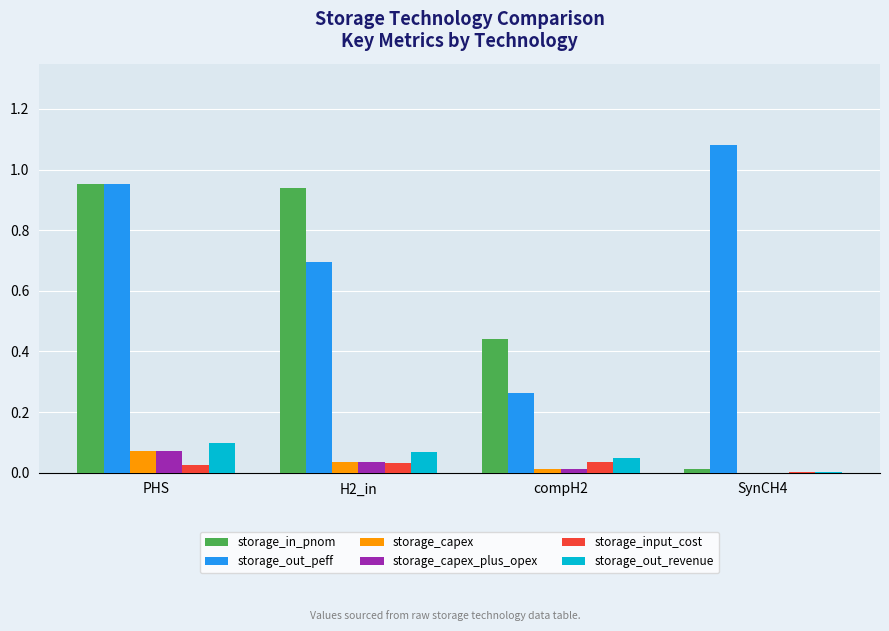

Which series changed the most between PHS and SynCH4?

storage_in_pnom